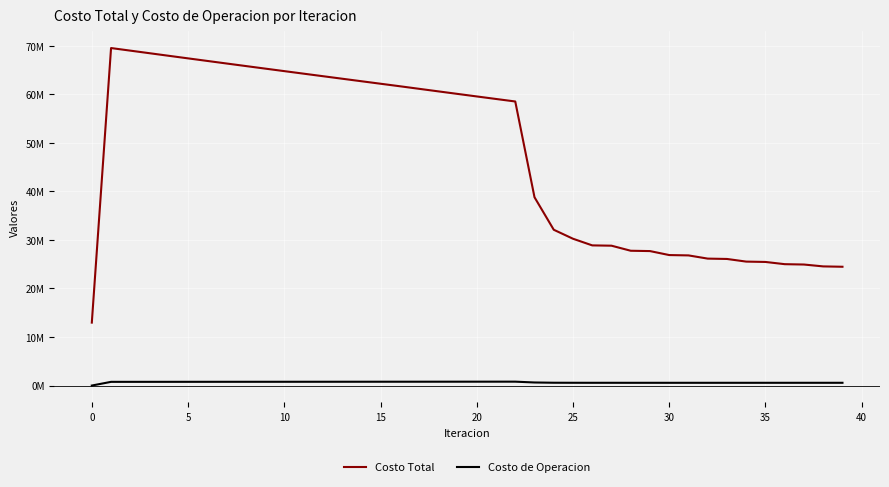

True or false: Costo Total and Costo de Operacion cross at least once.

False